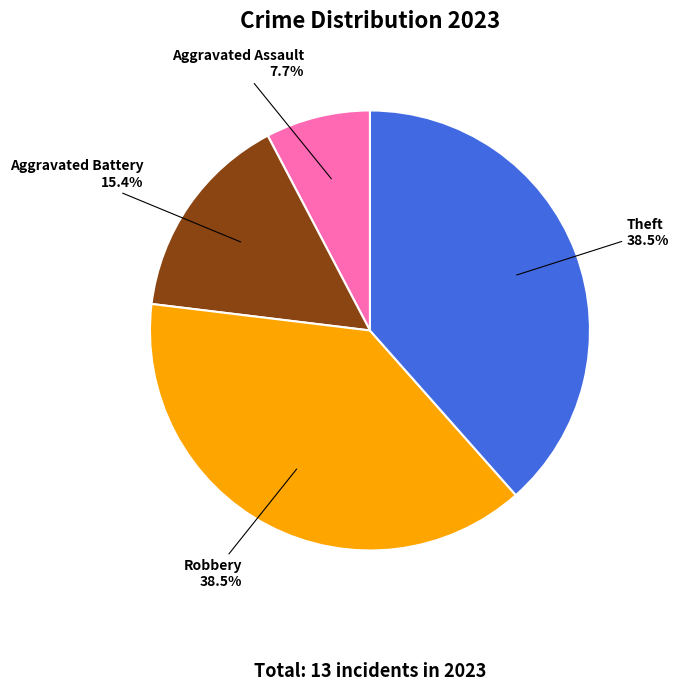

To the nearest percent, what is the combined percentage of Aggravated Assault and Aggravated Battery?

23%